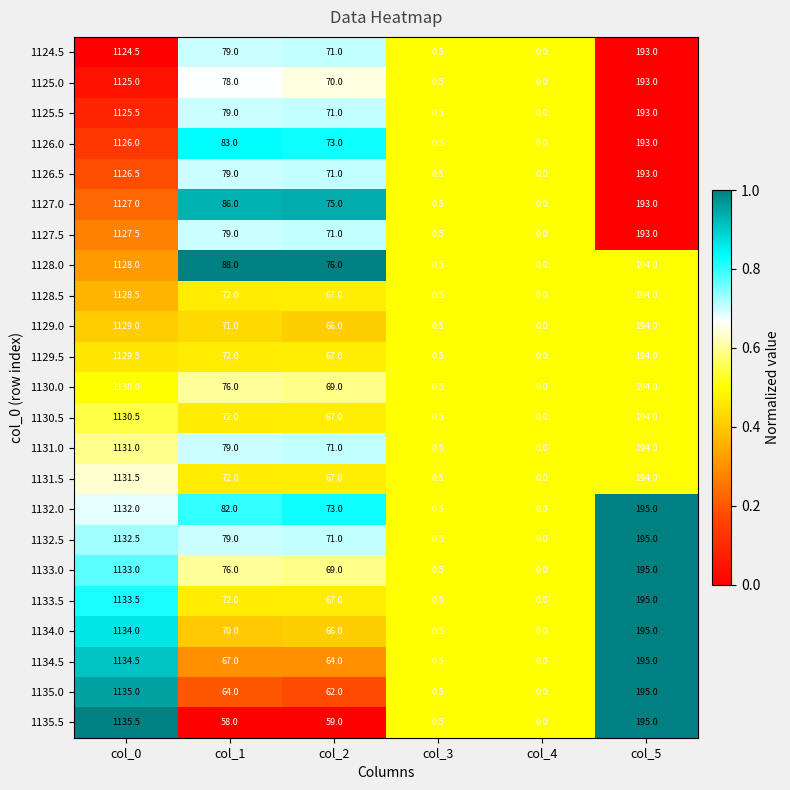

Rank the series by their maximum value, from highest to lowest.

1135.5, 1135.0, 1134.5, 1134.0, 1133.5, 1133.0, 1132.5, 1132.0, 1131.5, 1131.0, 1130.5, 1130.0, 1129.5, 1129.0, 1128.5, 1128.0, 1127.5, 1127.0, 1126.5, 1126.0, 1125.5, 1125.0, 1124.5